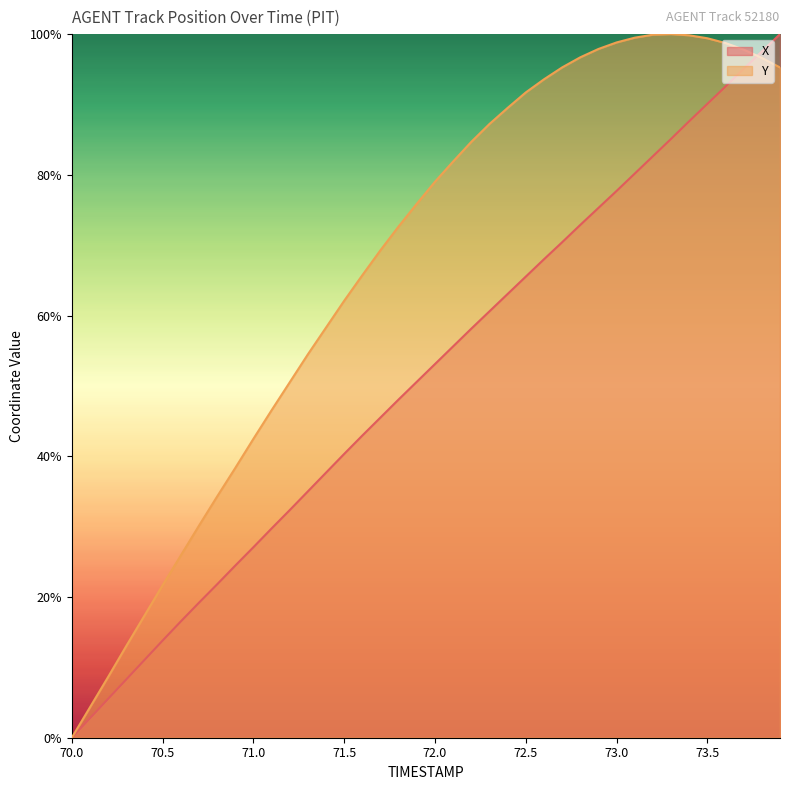

The Y series shows 96.6 at 73.8. True or false?

True